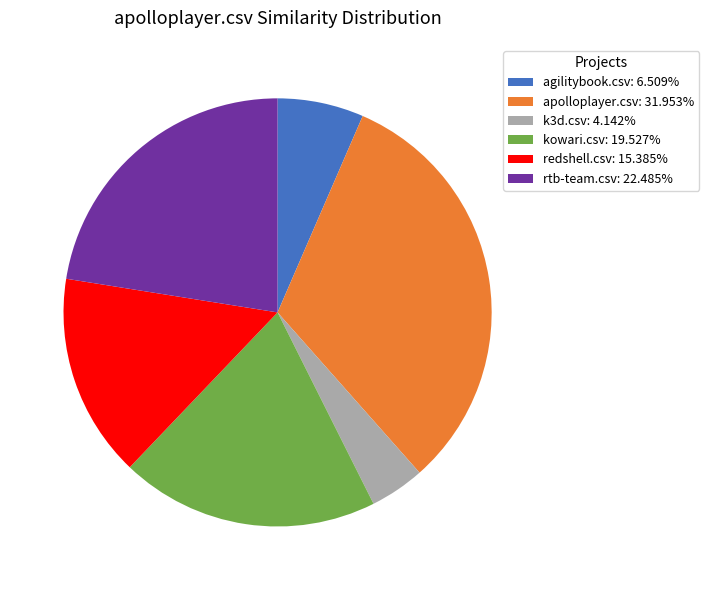

Do agilitybook.csv: 6.509% and rtb-team.csv: 22.485% together represent more than half of the pie?

No